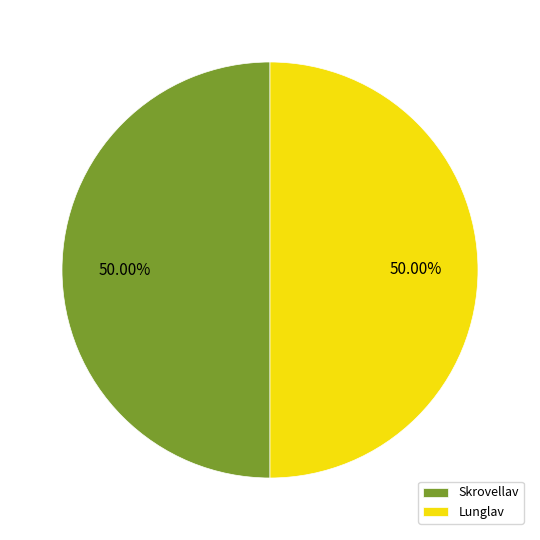

What is the ratio of the value at Skrovellav to the value at Lunglav?

1.0